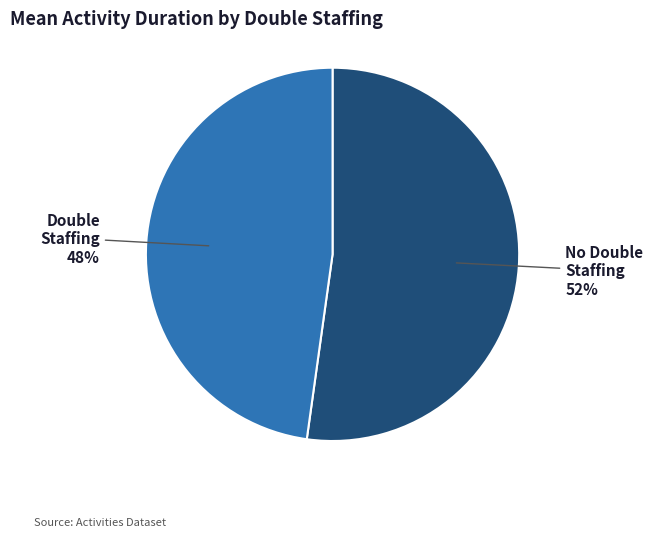

Combined, do Double Staffing and No Double Staffing account for over 50%?

Yes